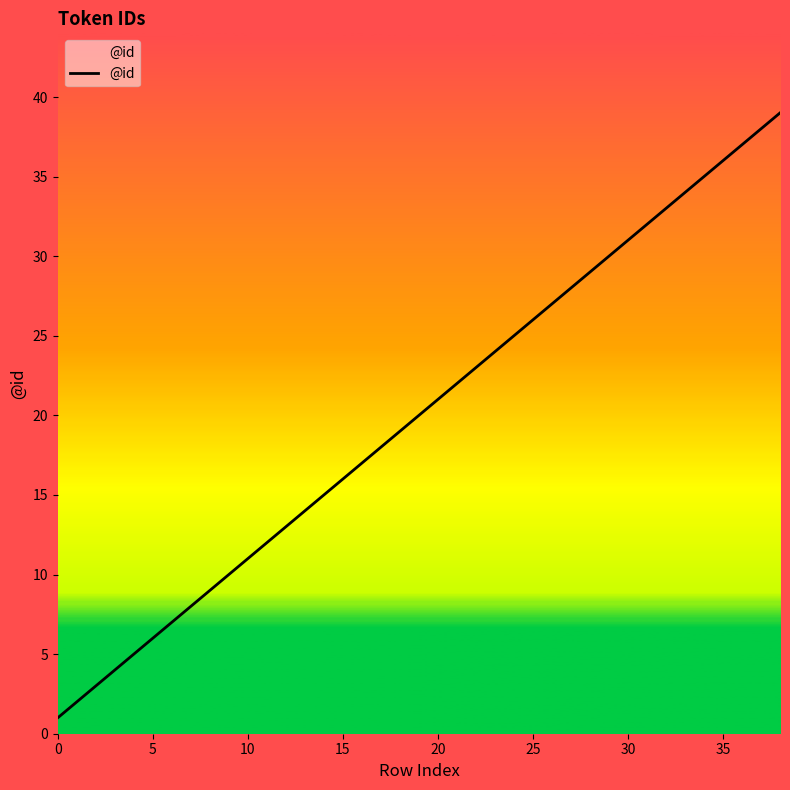

What is the smallest value displayed?

1